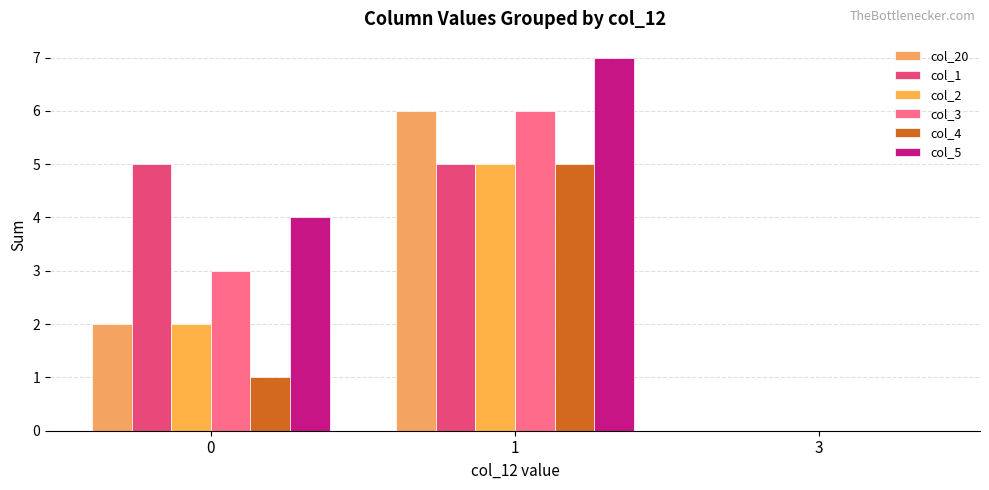

What is the spread (max minus min) of values at 1?

2